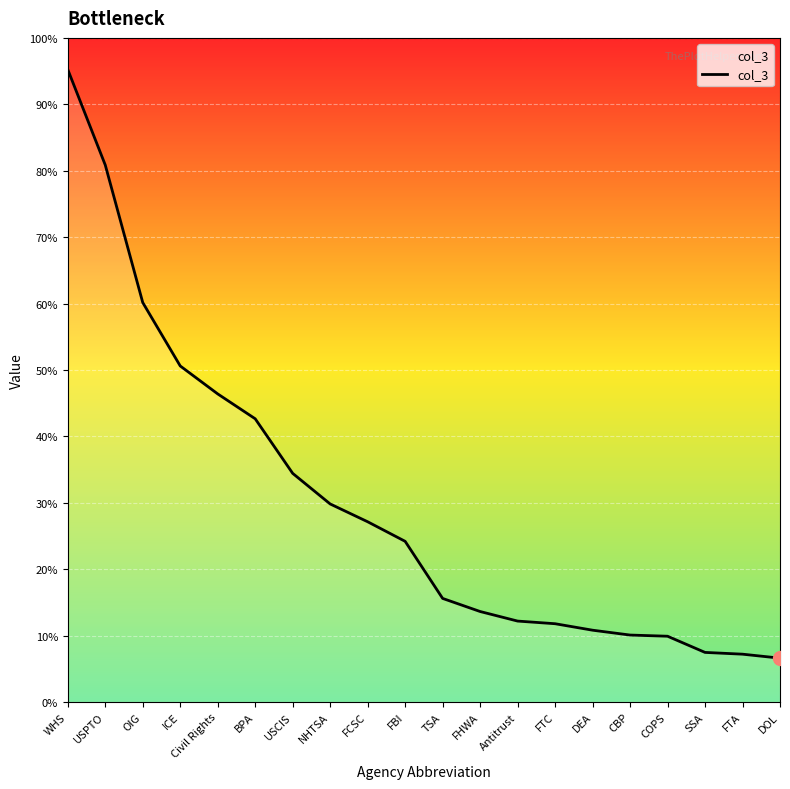

Between ICE and FCSC, which is larger?

ICE